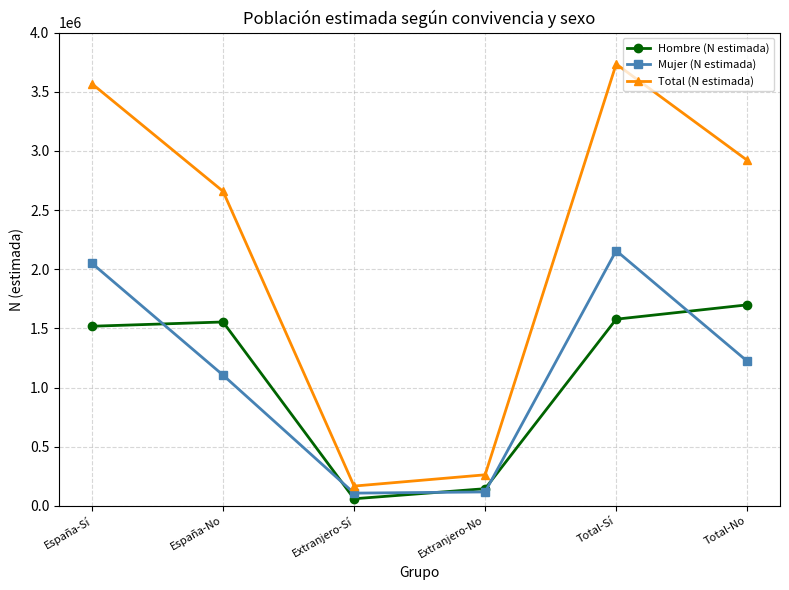

What is the minimum value shown in the chart?

59608